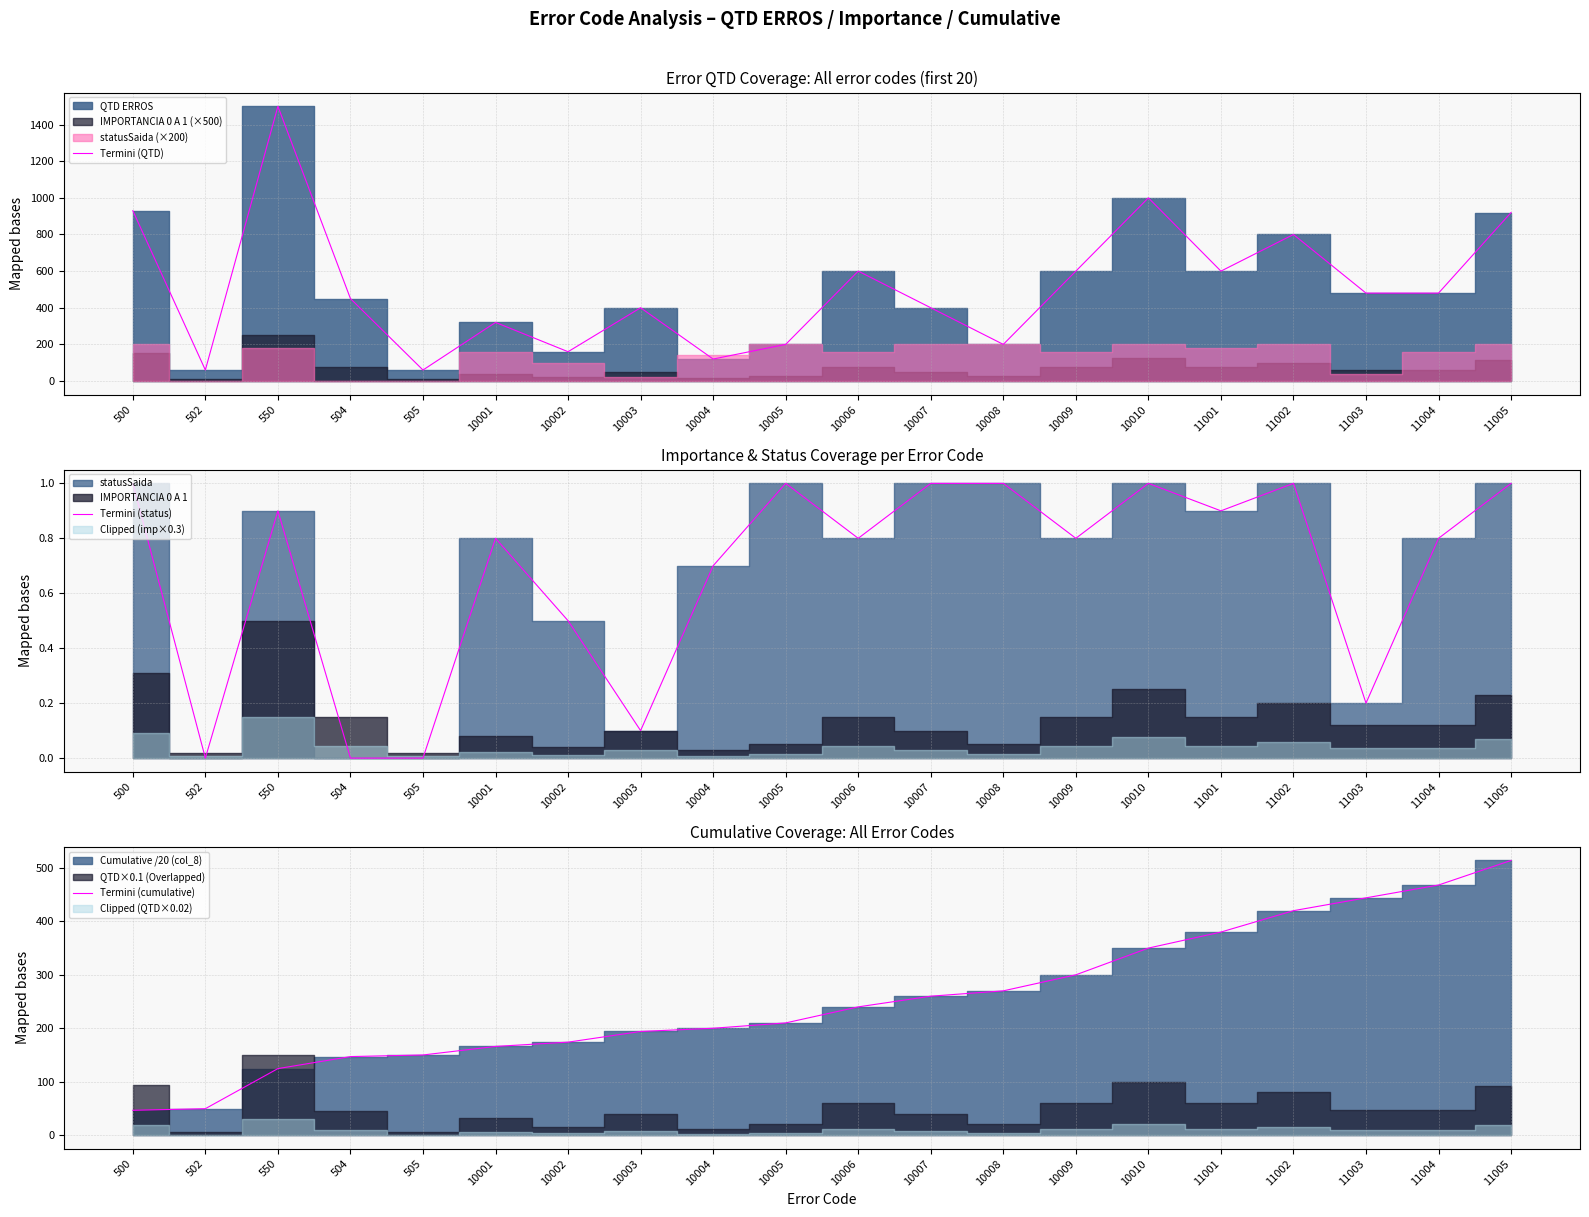

Reading left to right, transcribe all the data shown in this chart.

Termini (QTD): 500=930.0	502=60.0	550=1500.0	504=450.0	505=60.0	10001=320.0	10002=160.0	10003=400.0	10004=120.0	10005=200.0	10006=600.0	10007=400.0	10008=200.0	10009=600.0	10010=1000.0	11001=600.0	11002=800.0	11003=480.0	11004=480.0	11005=920.0
Termini (status): 500=1.0	502=0.0	550=0.9	504=0.0	505=0.0	10001=0.8	10002=0.5	10003=0.1	10004=0.7	10005=1.0	10006=0.8	10007=1.0	10008=1.0	10009=0.8	10010=1.0	11001=0.9	11002=1.0	11003=0.2	11004=0.8	11005=1.0
Termini (cumulative): 500=46.5	502=49.5	550=124.5	504=147.1	505=150.1	10001=166.1	10002=174.1	10003=194.1	10004=200.1	10005=210.1	10006=240.1	10007=260.1	10008=270.1	10009=300.1	10010=350.1	11001=380.1	11002=420.1	11003=444.1	11004=468.1	11005=514.0